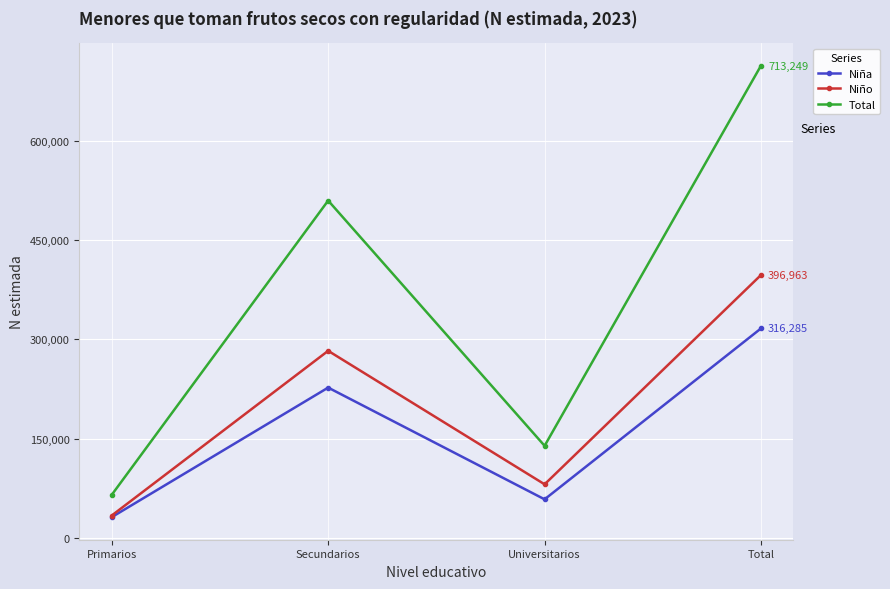

Which series has the widest spread of values?

Total